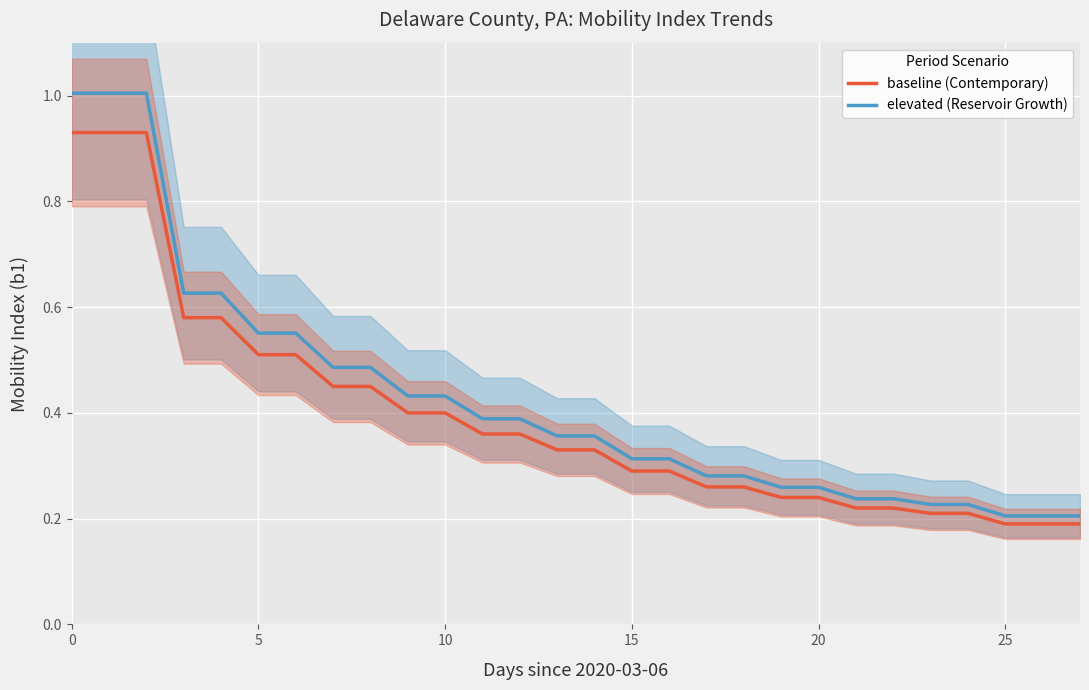

Rank the series by their average value, from lowest to highest.

baseline (Contemporary), elevated (Reservoir Growth)